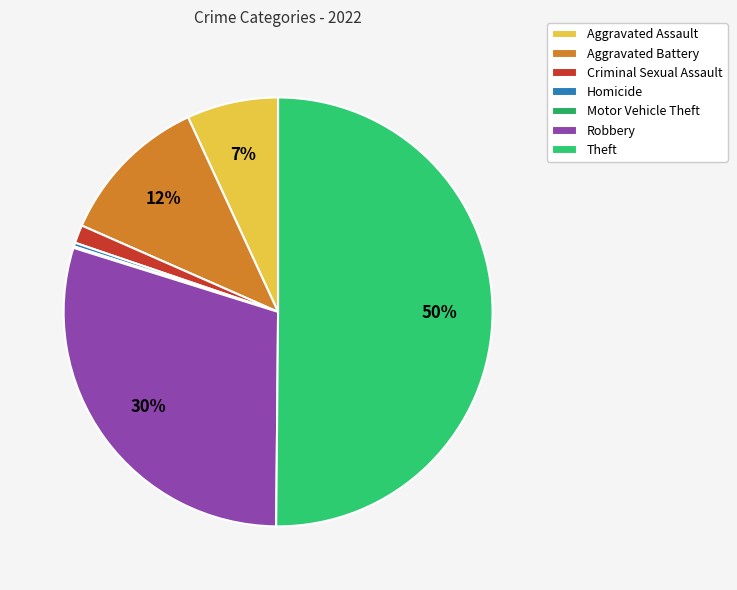

Between Criminal Sexual Assault and Theft, which is larger?

Theft